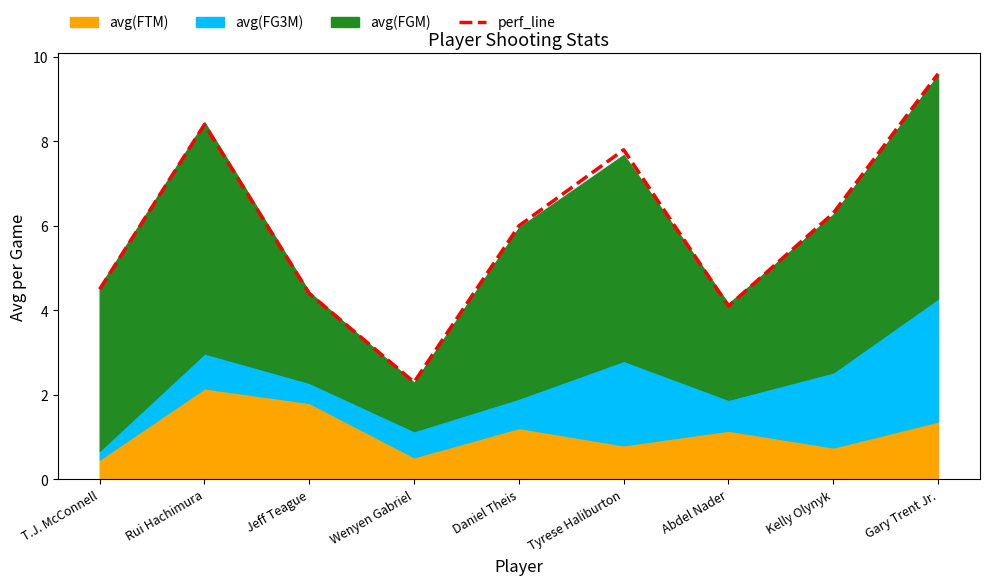

What position from the left is Abdel Nader?

7